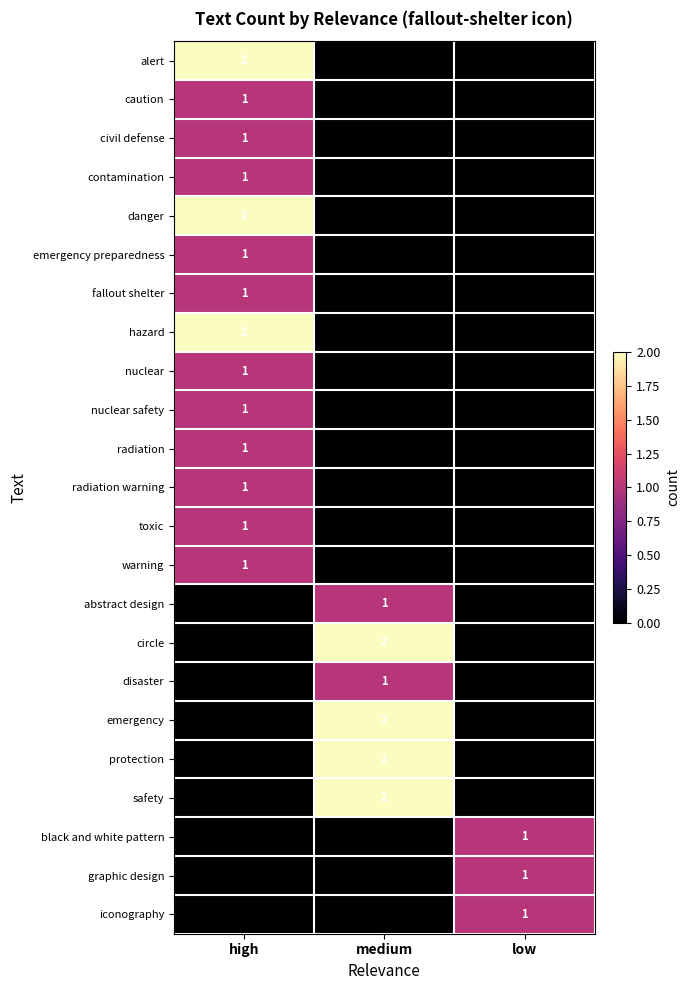

The emergency preparedness series shows 1 at high. True or false?

True